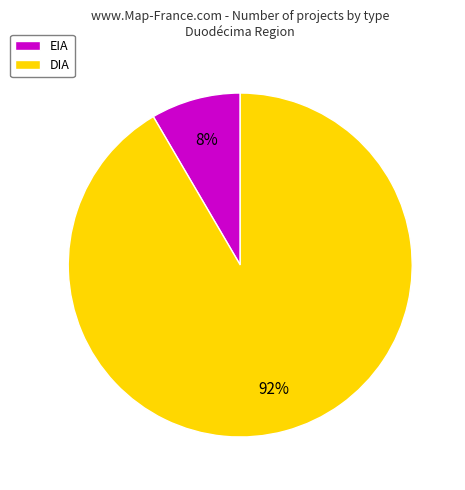

Combined, do DIA and EIA account for over 50%?

Yes